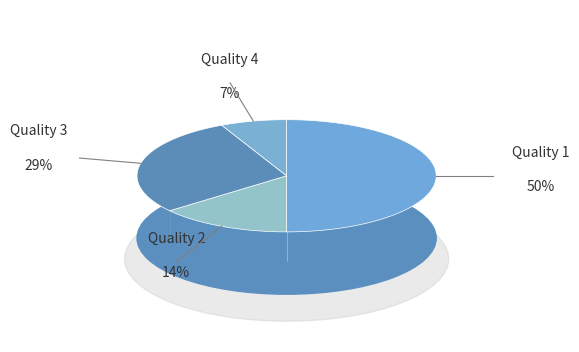

What is the ratio of the value at 2 to the value at 3?

0.5